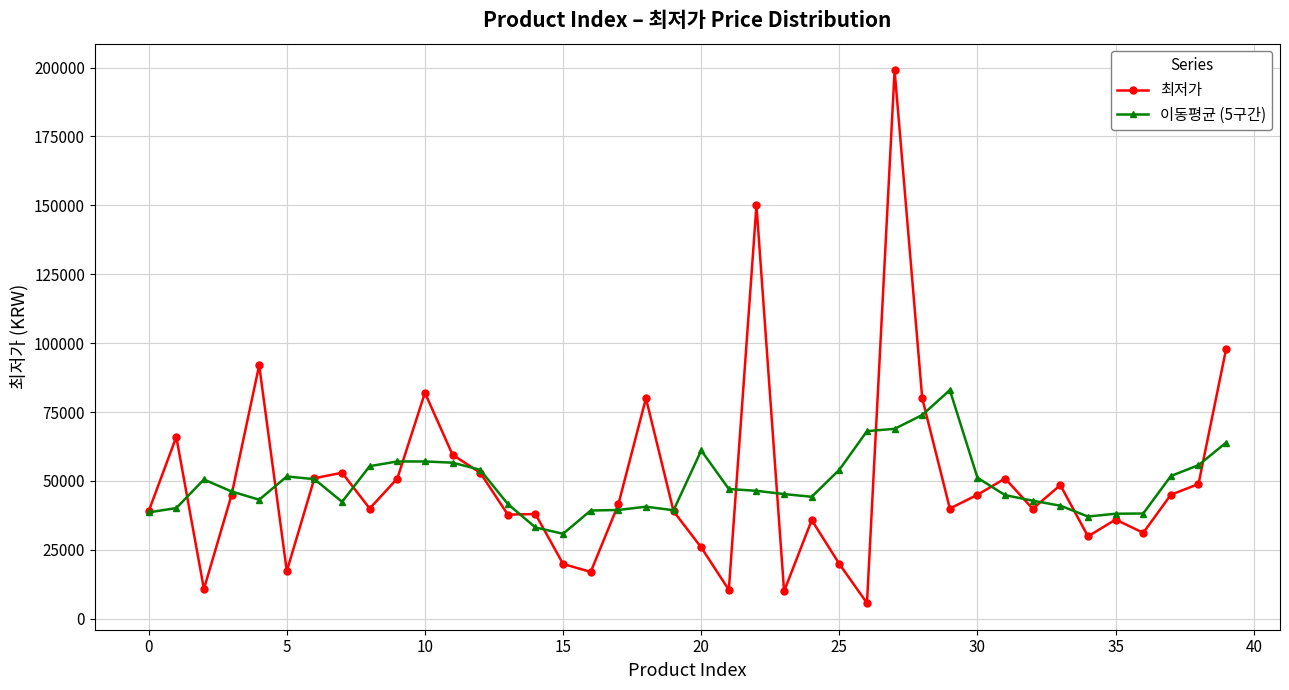

What is the highest value of the 최저가 series?

199000.0